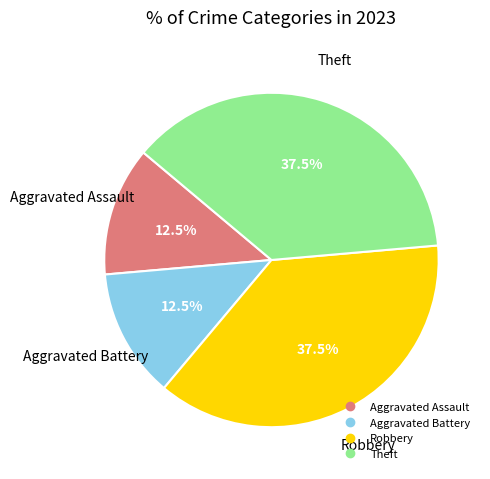

What is the ratio of the value at Theft to the value at Robbery?

1.0